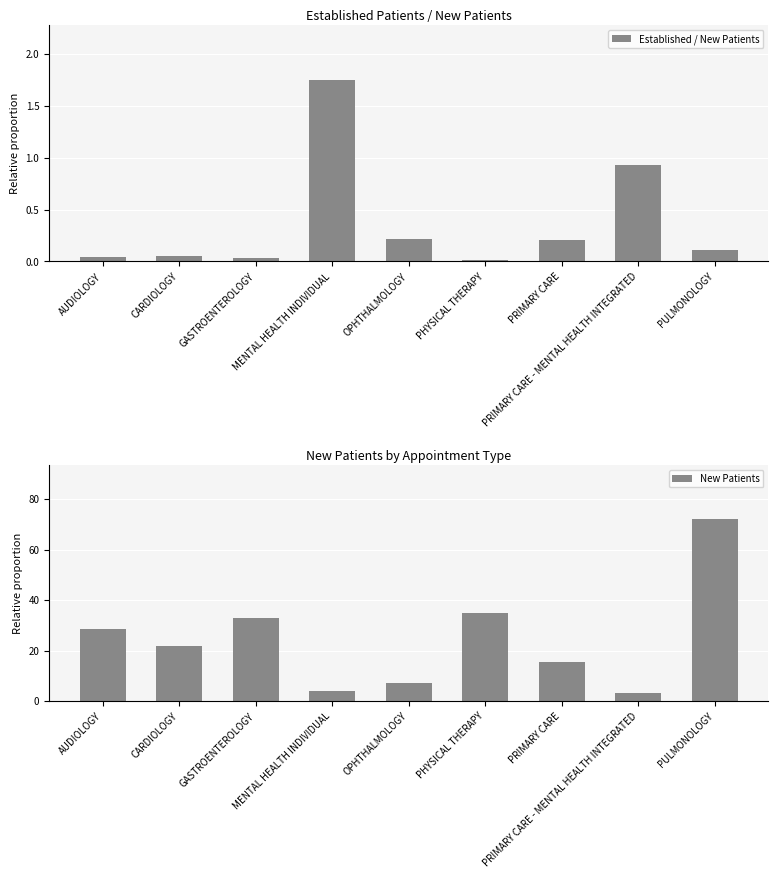

List the labels in order of New Patients value, largest first.

PULMONOLOGY, PHYSICAL THERAPY, GASTROENTEROLOGY, AUDIOLOGY, CARDIOLOGY, PRIMARY CARE, OPHTHALMOLOGY, MENTAL HEALTH INDIVIDUAL, PRIMARY CARE - MENTAL HEALTH INTEGRATED